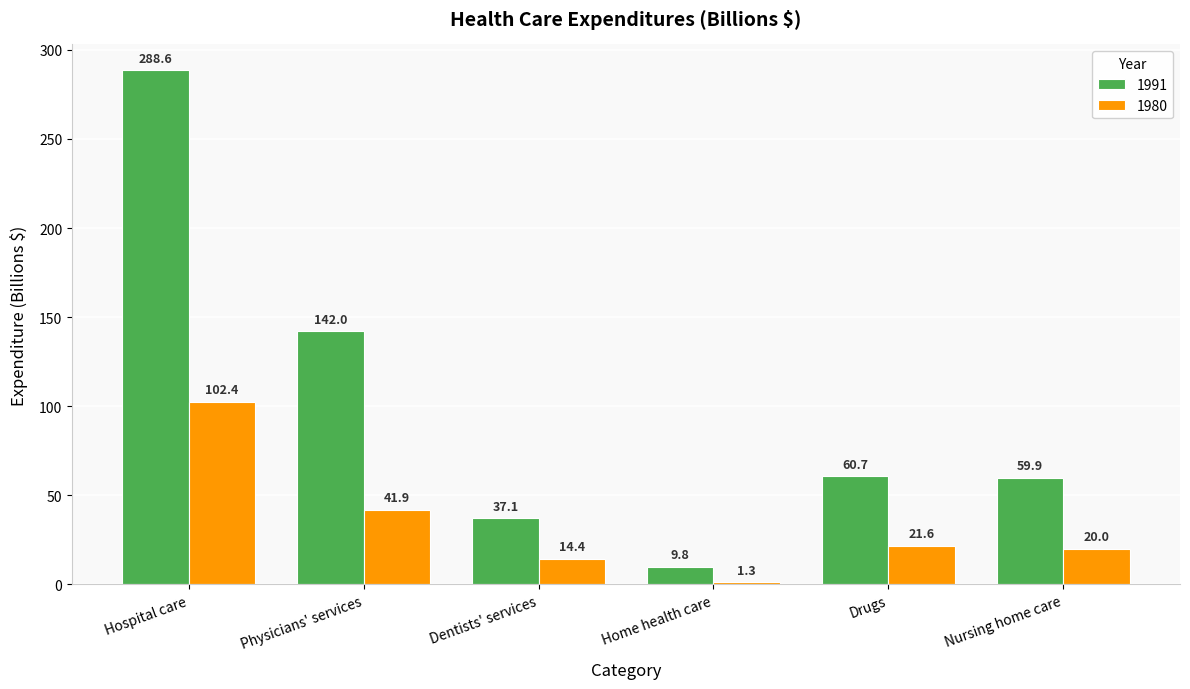

Is it true that 1980 equals 21.6 at Drugs?

True